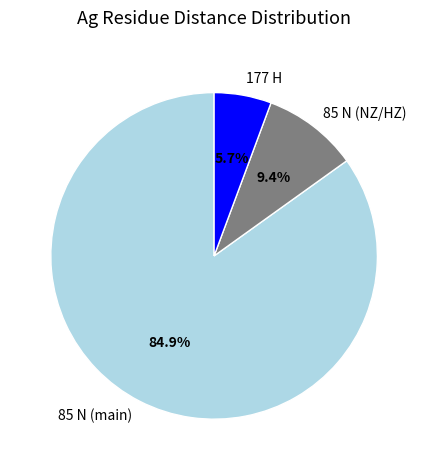

Approximately how many times larger is the value at 177 H compared to 85 N (NZ/HZ)?

0.6